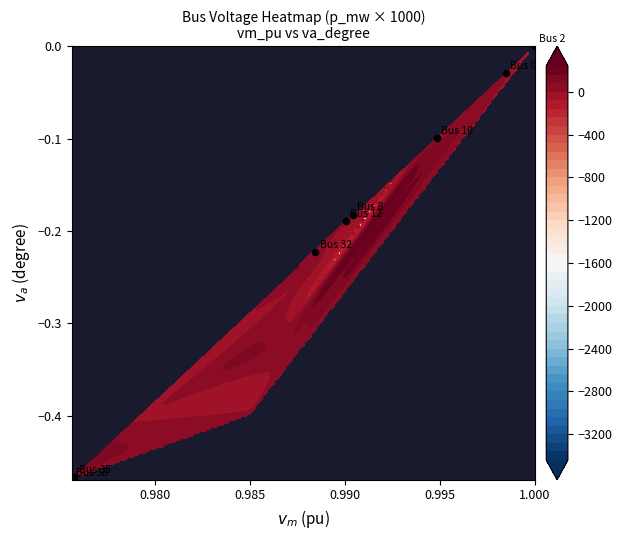

The chart shows a value of -0.6 at 7. True or false?

False